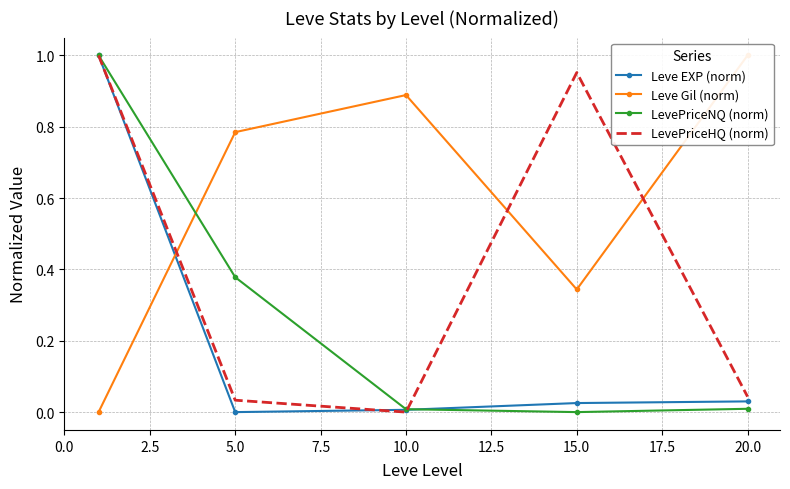

At which label does LevePriceHQ (norm) reach its minimum?

10.0